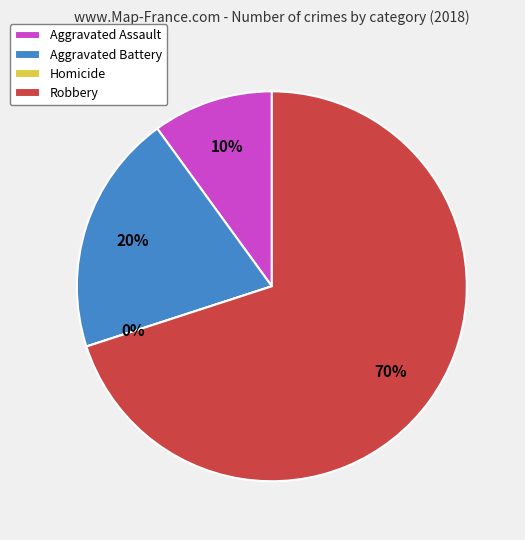

Is the sum of Aggravated Battery and Robbery greater than half?

Yes